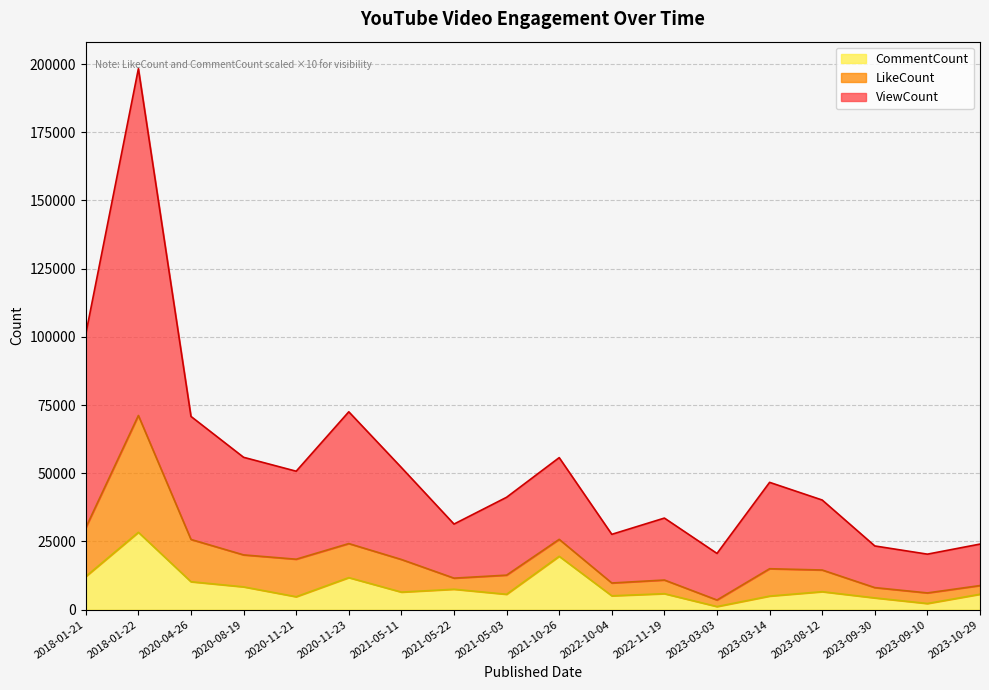

What is the average value of the ViewCount series?

53657